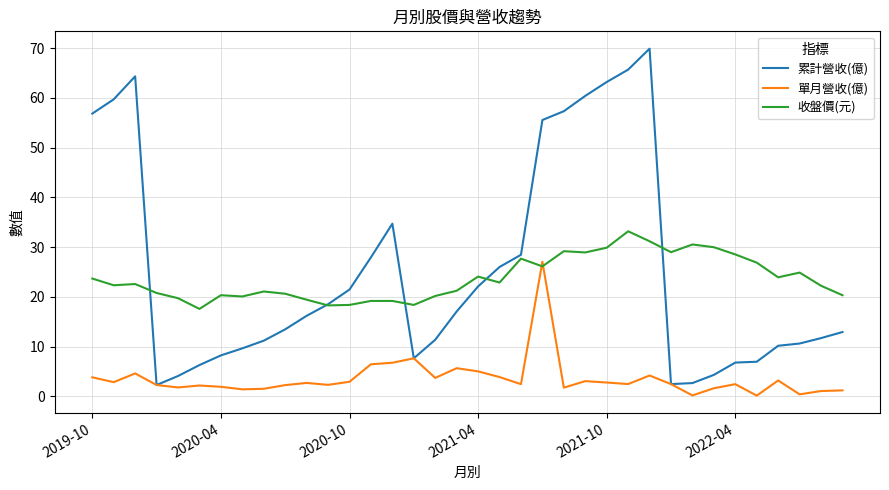

List the series in order of their peak value, lowest first.

單月營收(億), 收盤價(元), 累計營收(億)